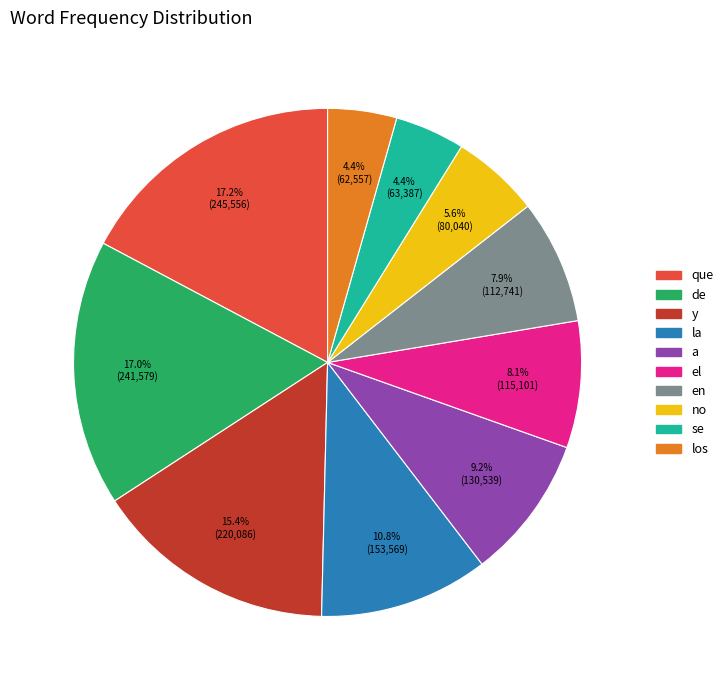

Is it true that en is 16% of the pie?

False